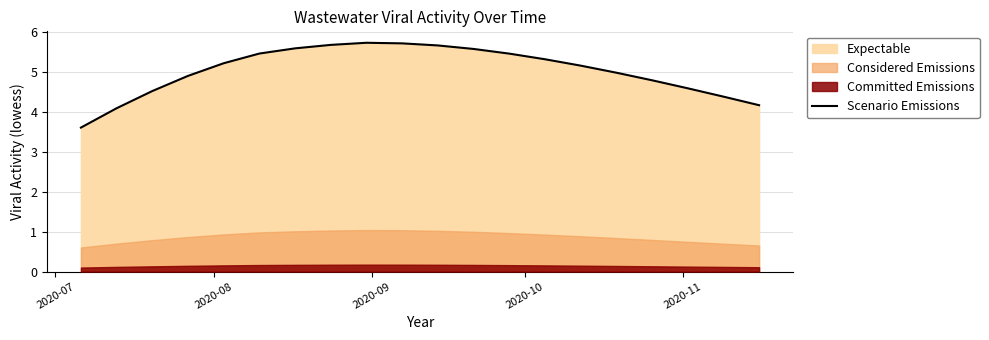

What is the maximum value for Scenario Emissions?

5.7